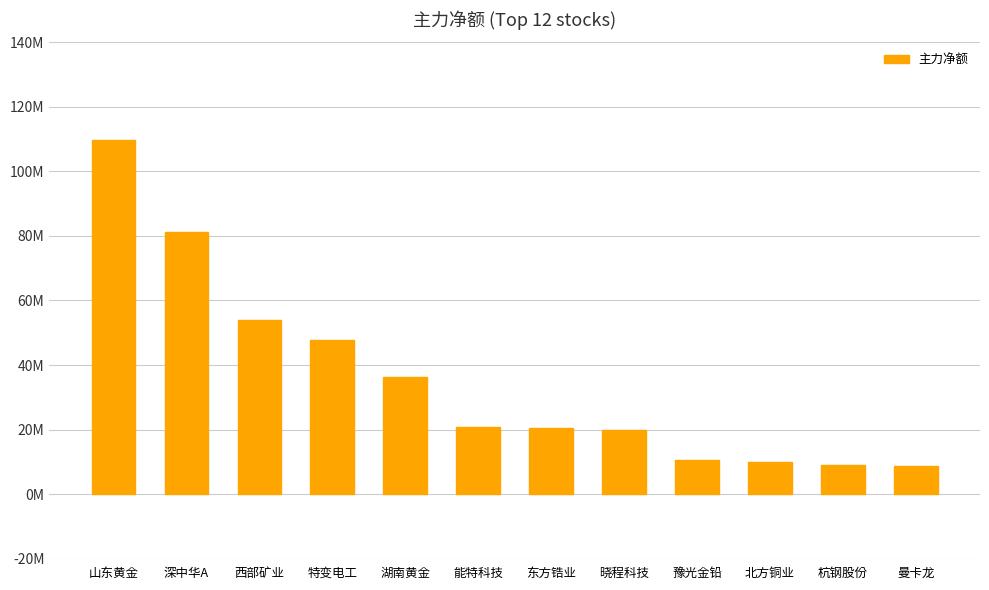

Are the bars grouped side by side (vs. stacked)?

No